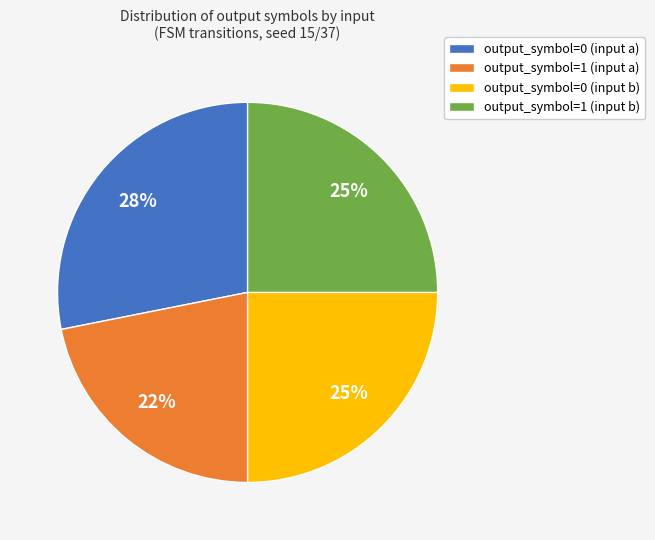

Which slice is the largest?

output_symbol=0 (input a)